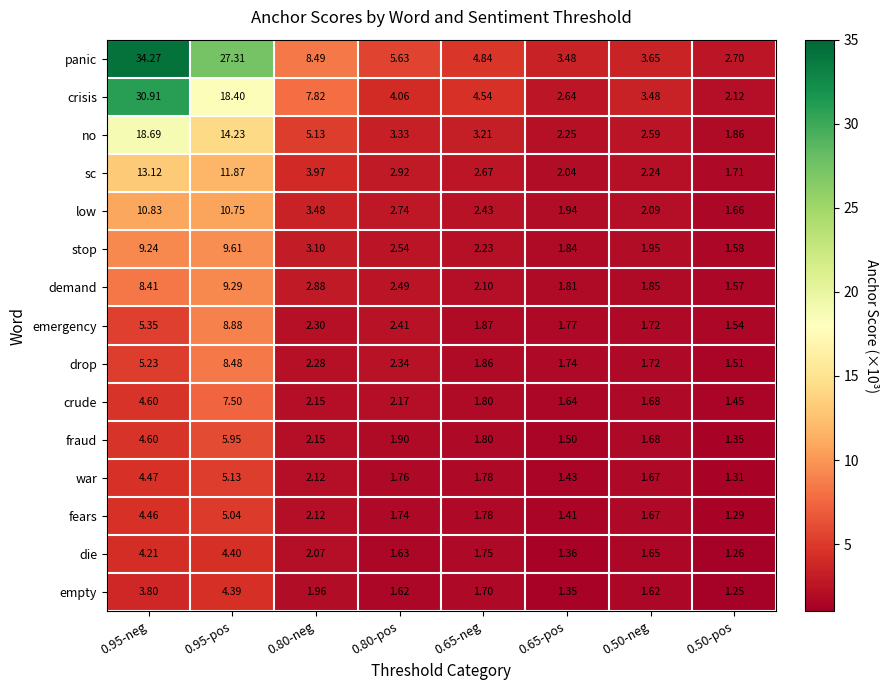

Which series has the largest range (max minus min)?

panic